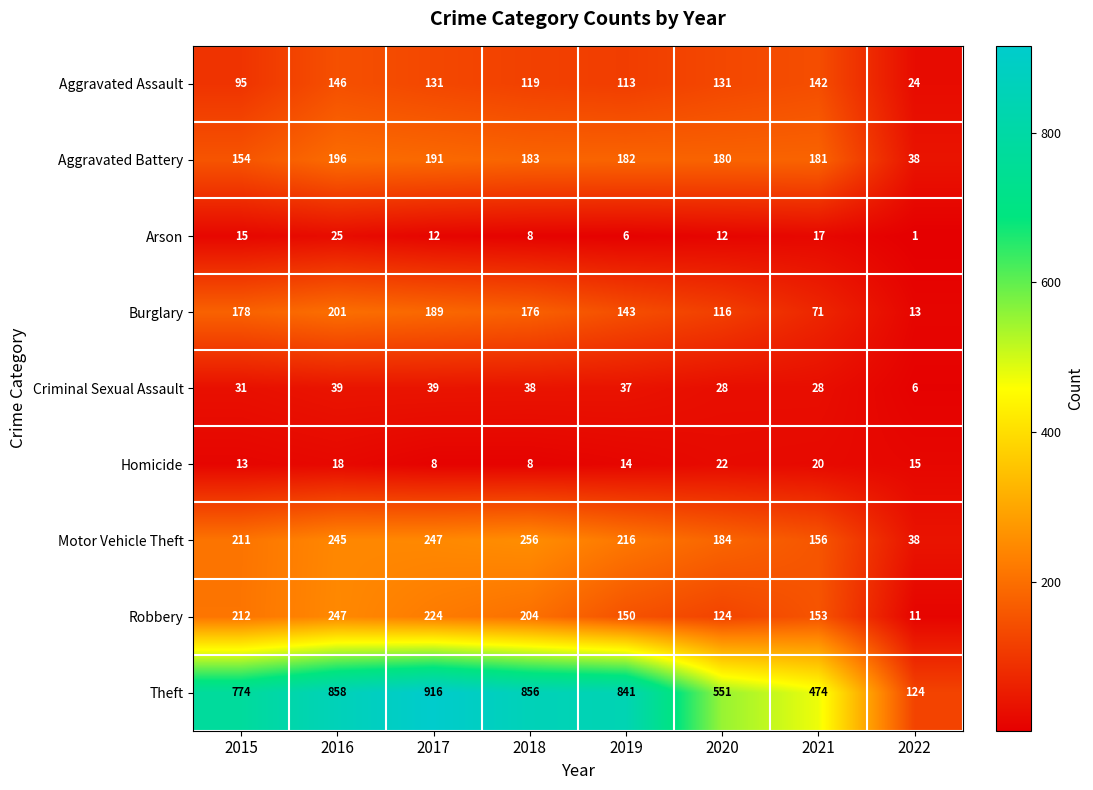

What is the difference between the highest and lowest values at 2020?

539